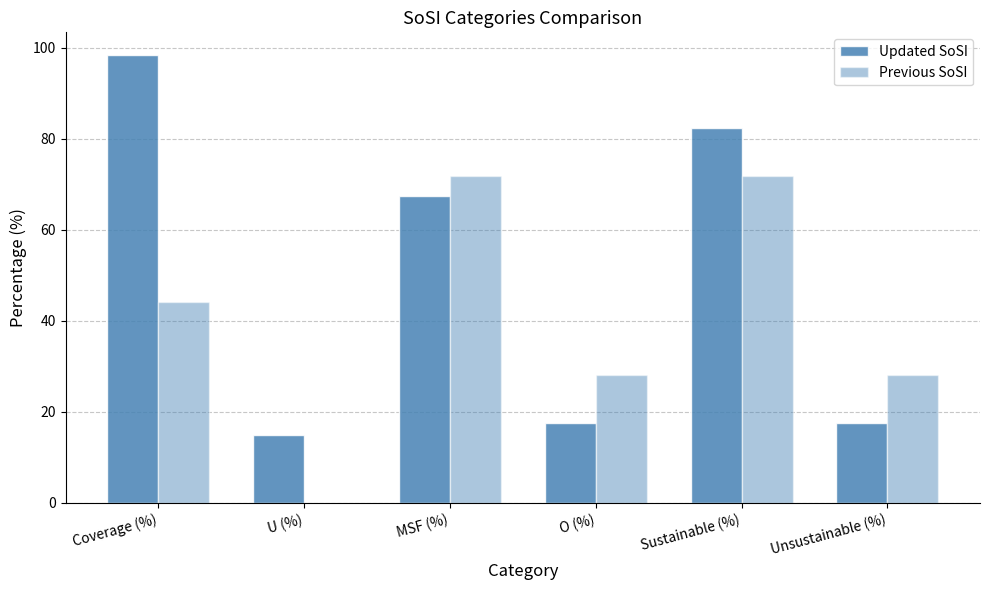

The value of Updated SoSI at U (%) is 26.4. True or false?

False